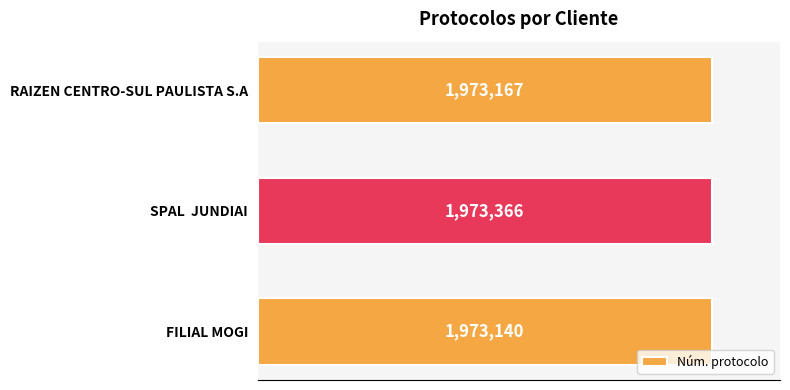

Count the number of data series in this chart.

1